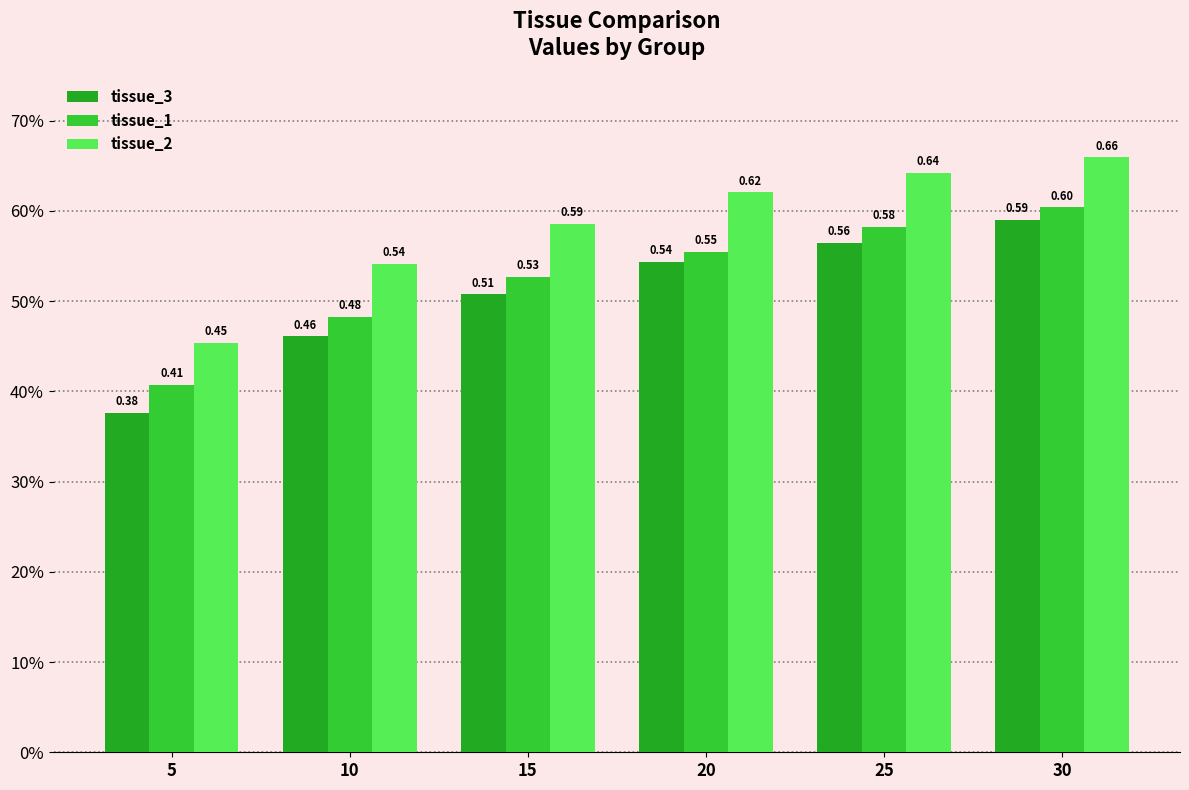

Is the value of tissue_1 at 15 greater than the value of tissue_3 at 5?

Yes